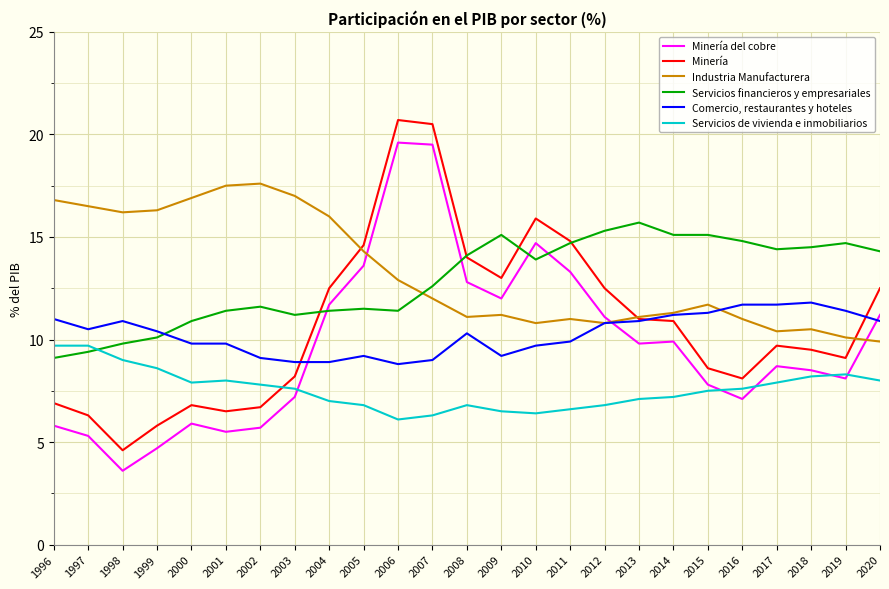

Read the Servicios financieros y empresariales value at 2019.

14.7